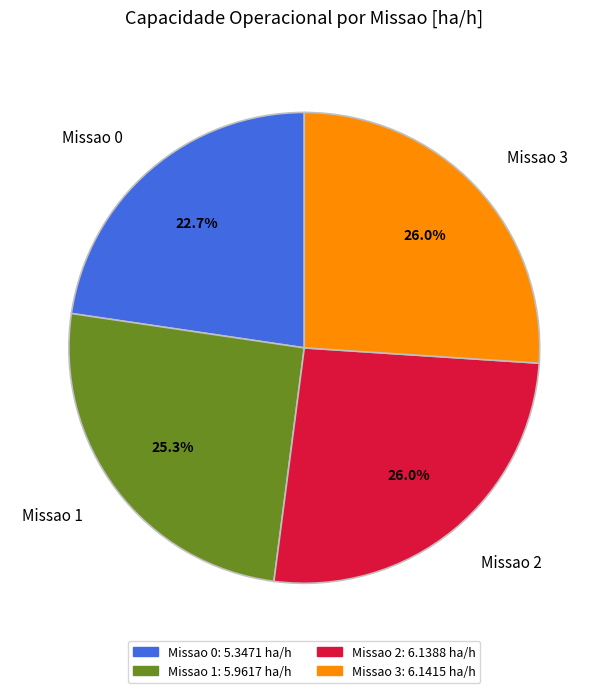

To the nearest percent, what is the difference between the Missao 0 and Missao 3 slice percentages?

3%